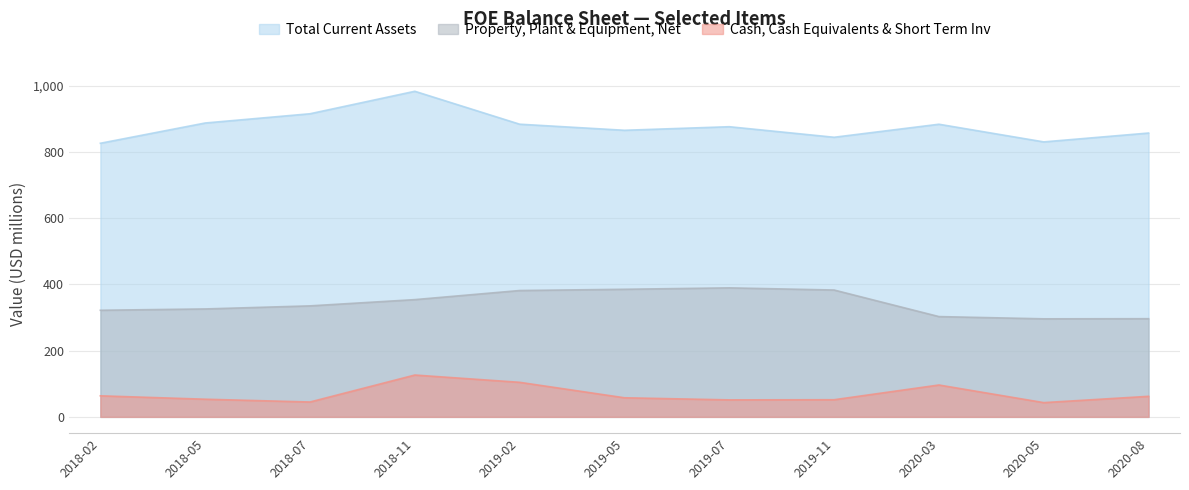

True or false: Cash, Cash Equivalents & Short Term Inv and Total Current Assets cross at least once.

False